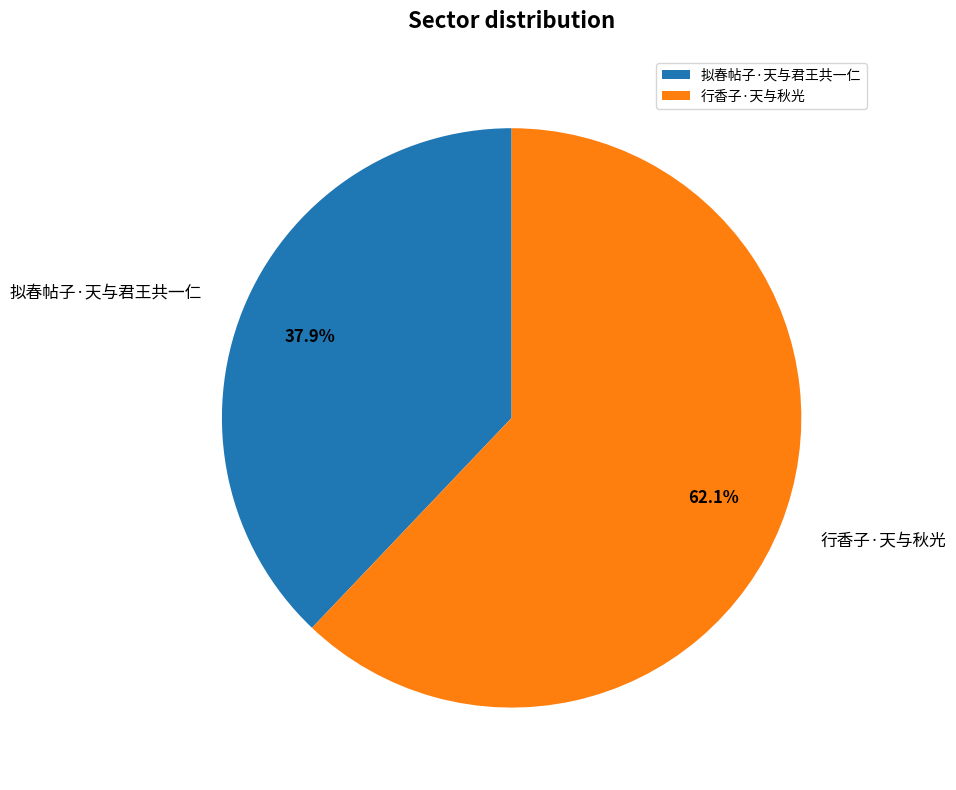

Count the number of slices in the pie.

2